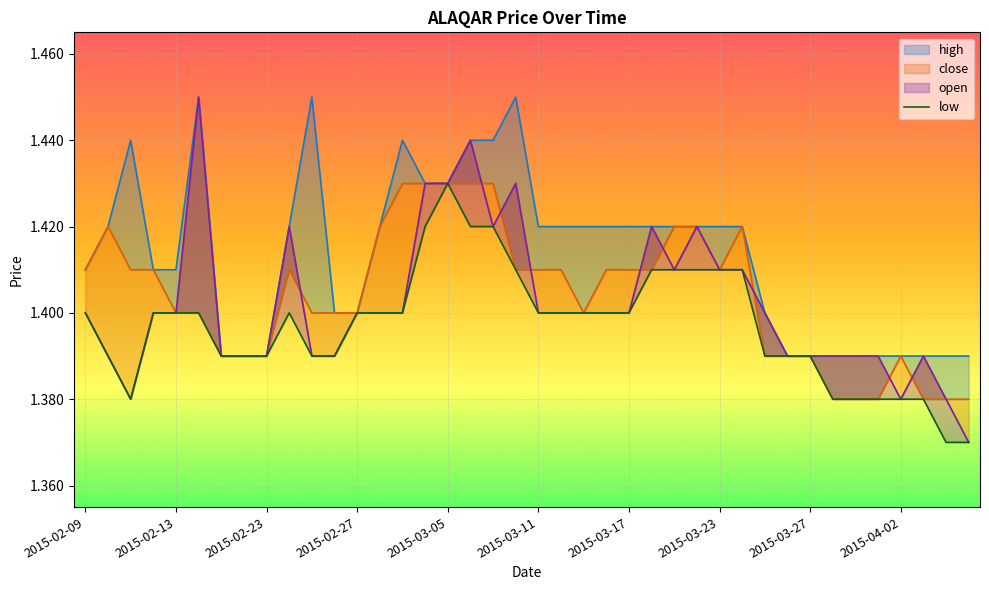

What is the minimum value for open?

1.4